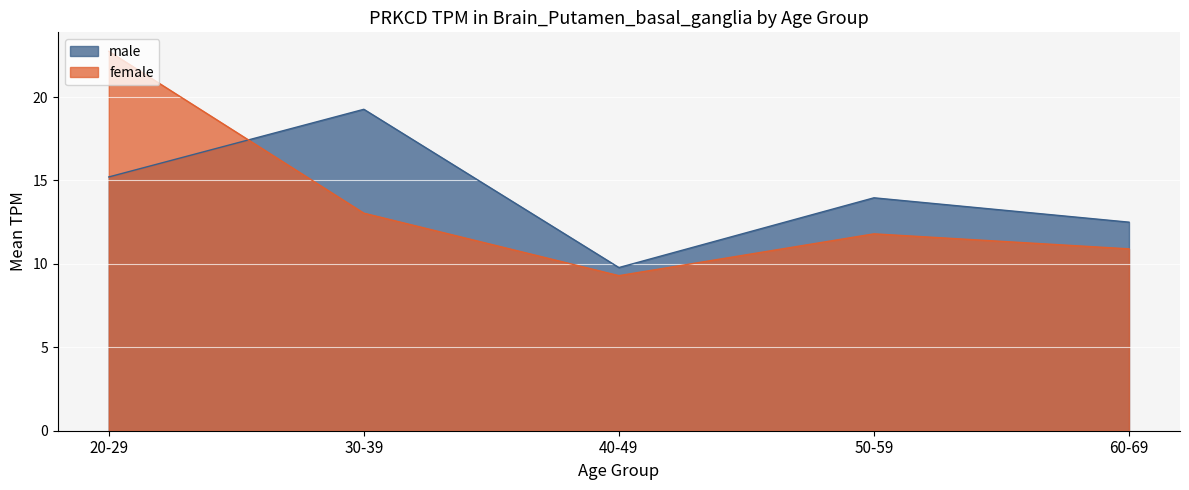

How many categories are shown in the chart?

5